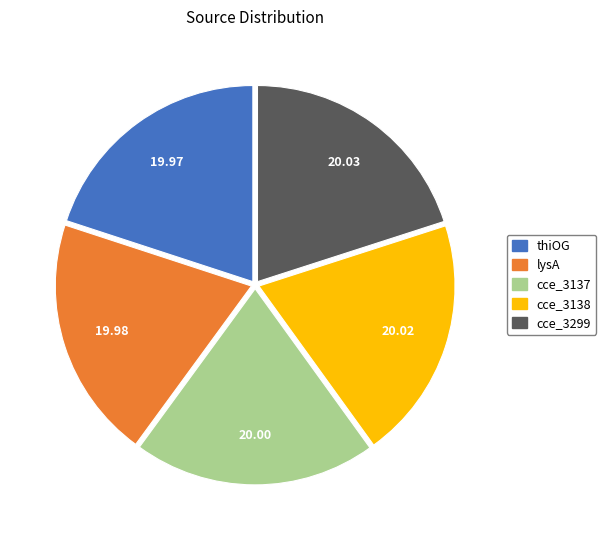

Is it true that thiOG is 12% of the pie?

False